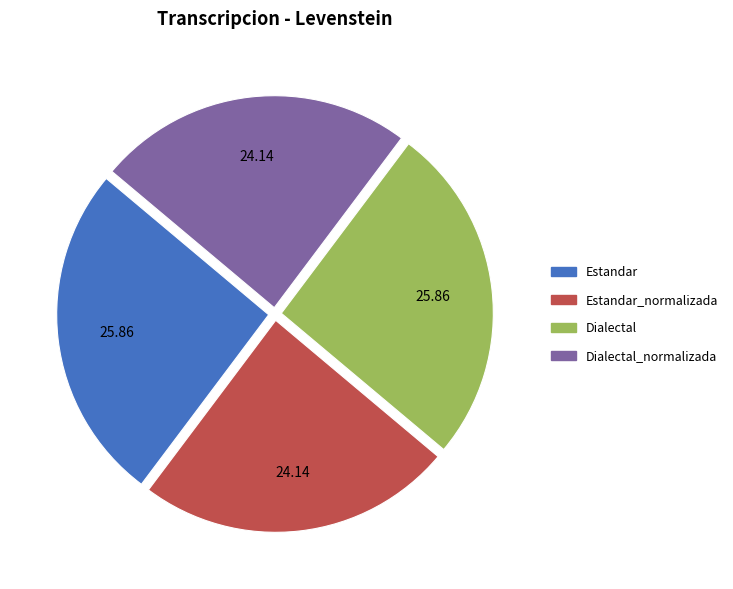

Is there any slice that represents more than half of the pie?

No